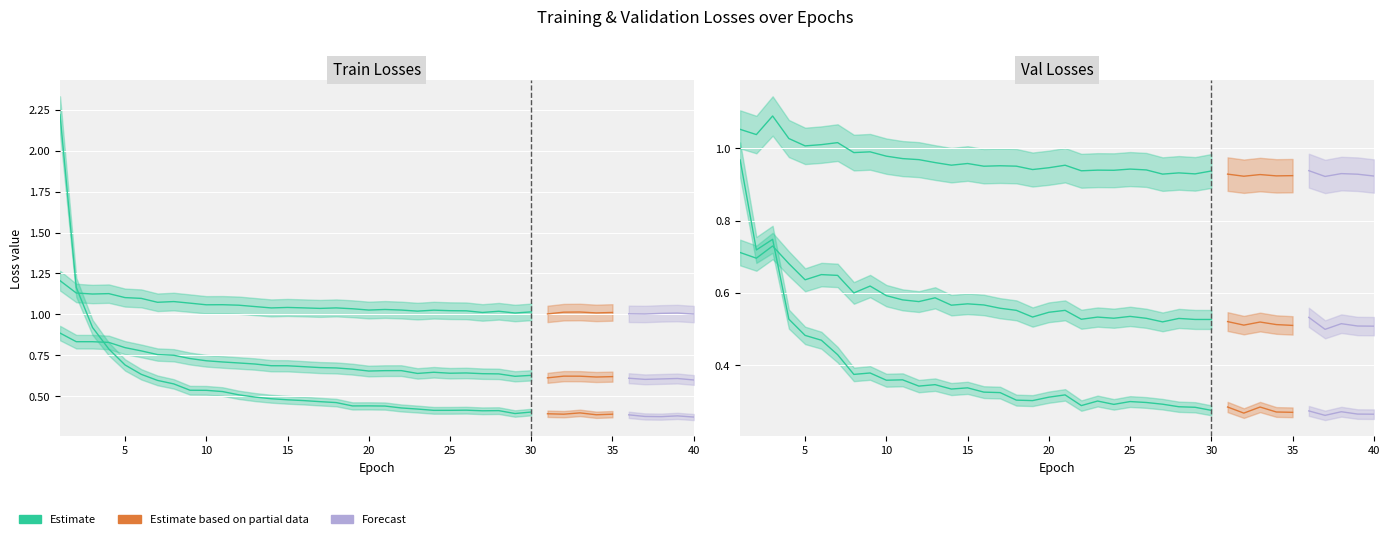

True or false: train/dfl_loss and val/box_loss cross at least once.

False